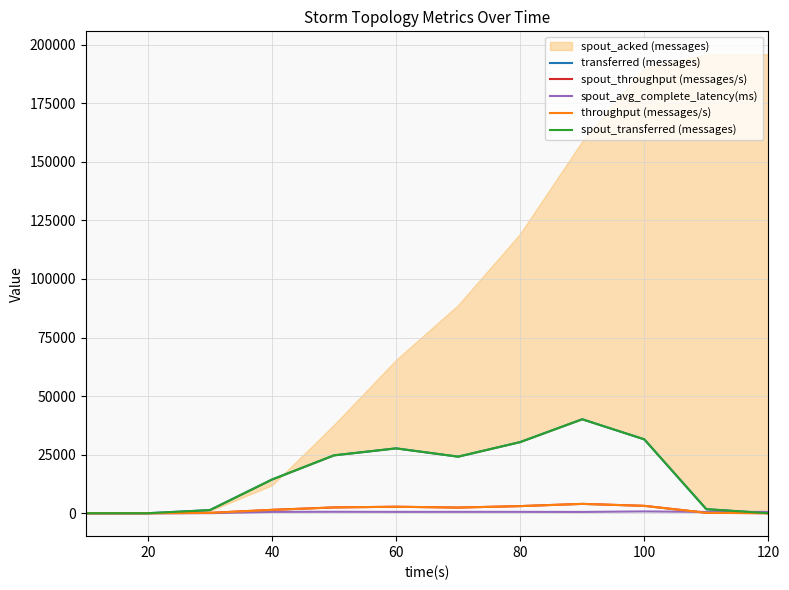

True or false: spout_transferred (messages) and transferred (messages) intersect in this chart.

False